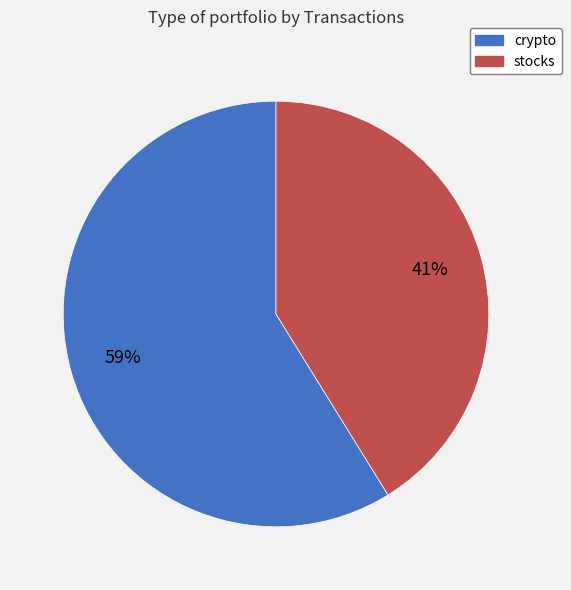

True or false: stocks accounts for 56% of the total.

False